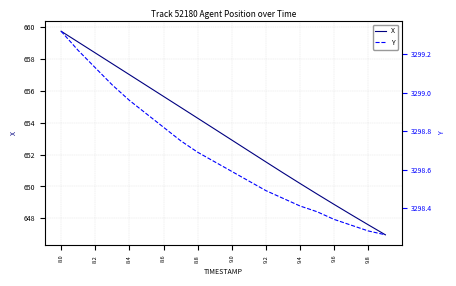

Reading right to left, what are all the values shown in this chart?

X: 647.0	647.6	648.2	648.9	649.5	650.2	650.9	651.5	652.2	652.9	653.6	654.3	655.0	655.7	656.3	657.0	657.7	658.4	659.1	659.8
Y: 3298.3	3298.3	3298.3	3298.3	3298.4	3298.4	3298.4	3298.5	3298.5	3298.6	3298.6	3298.7	3298.8	3298.8	3298.9	3299.0	3299.0	3299.1	3299.2	3299.3